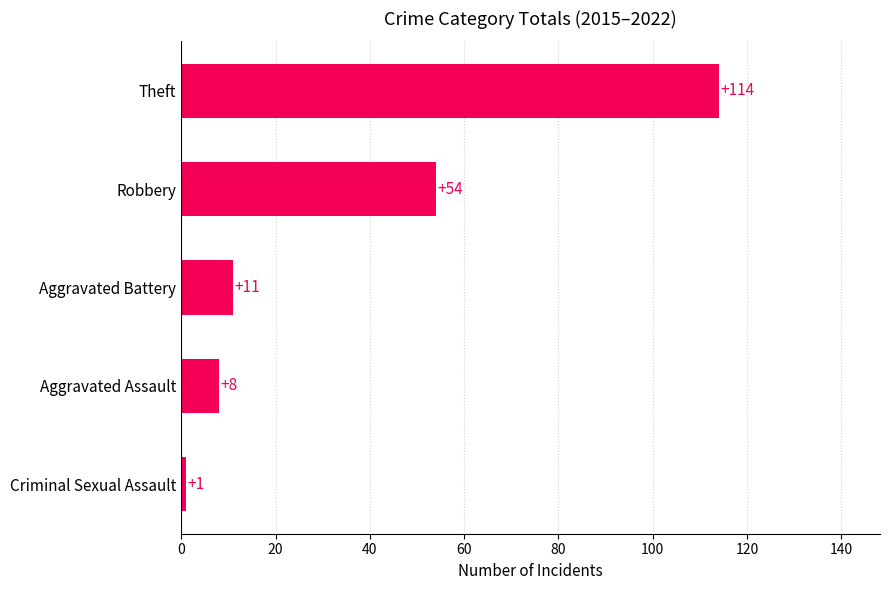

What is the difference between the maximum and minimum values?

113